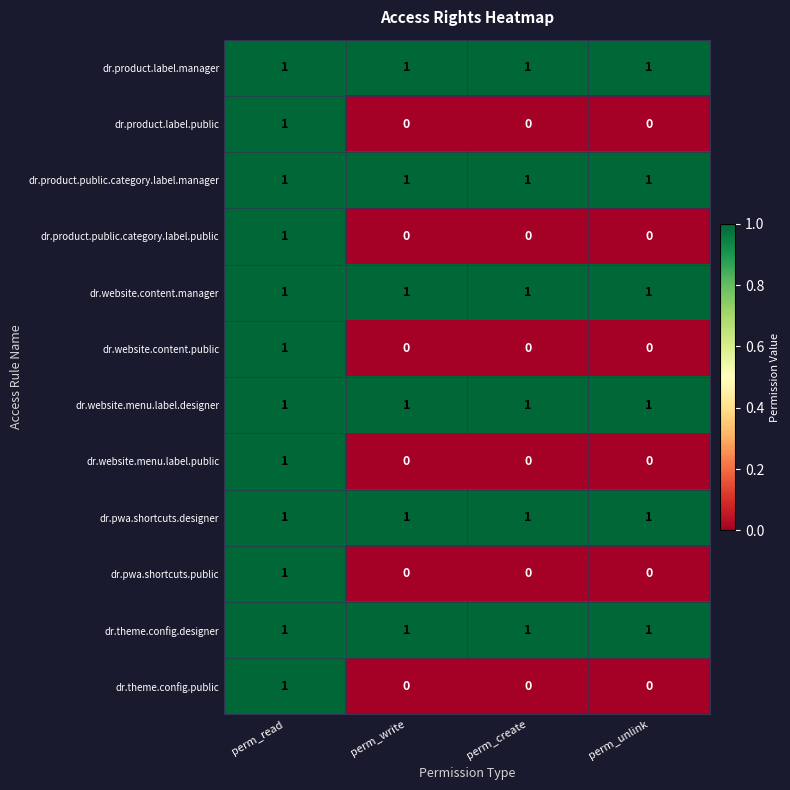

The value of dr.theme.config.designer at perm_create is 1. True or false?

True